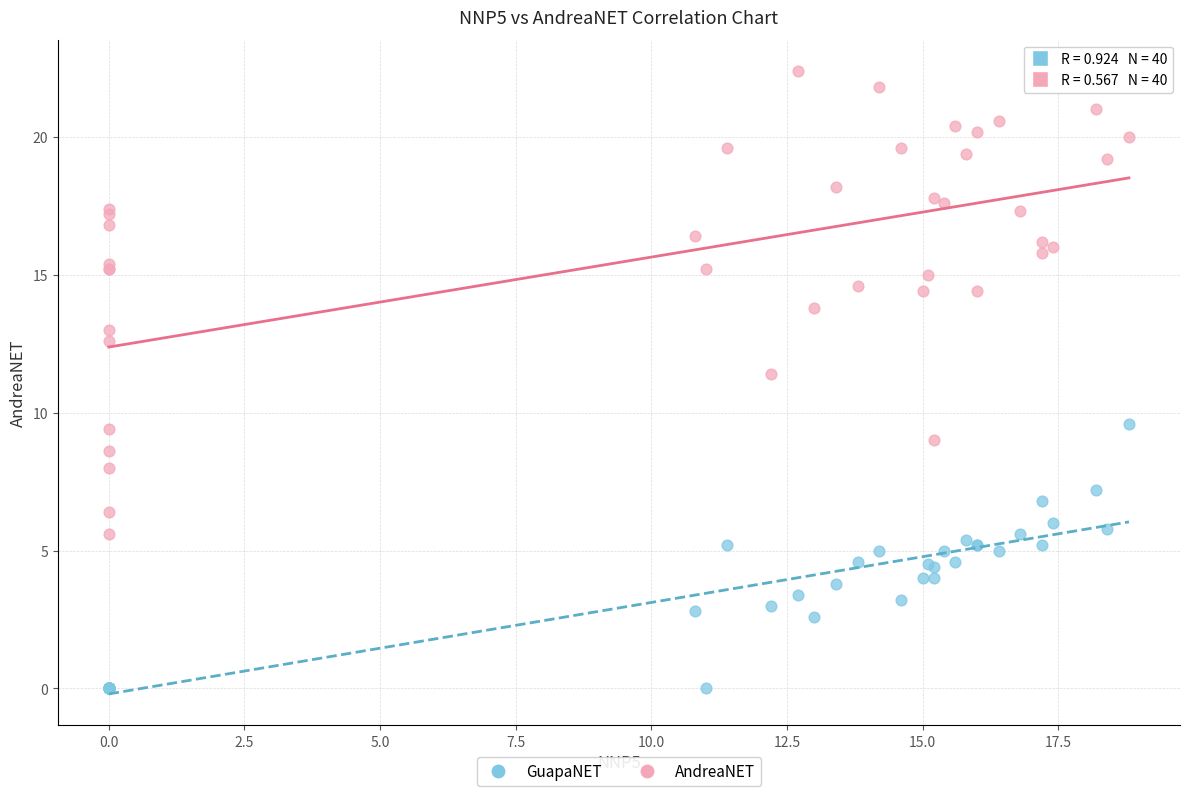

Which series reaches the minimum Y coordinate?

GuapaNET